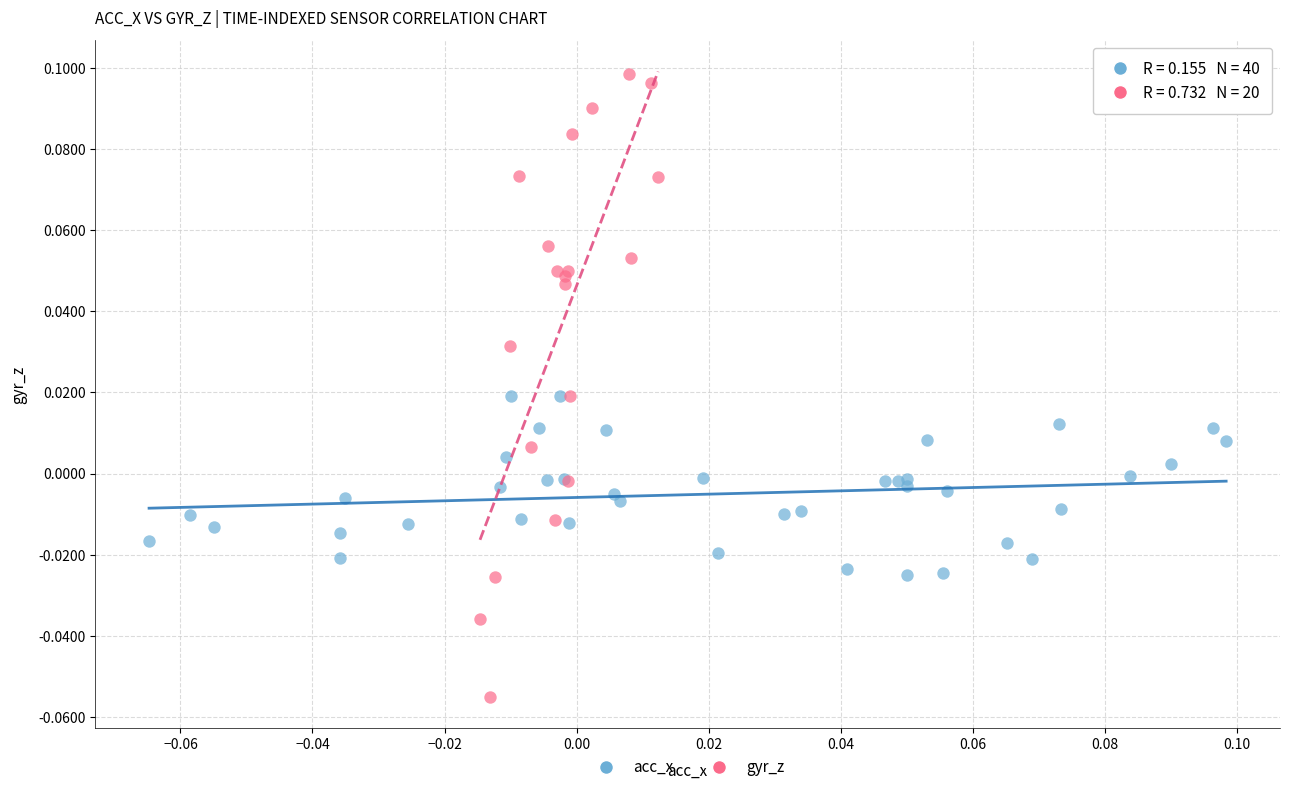

Which series has the largest Y range (max minus min)?

gyr_z